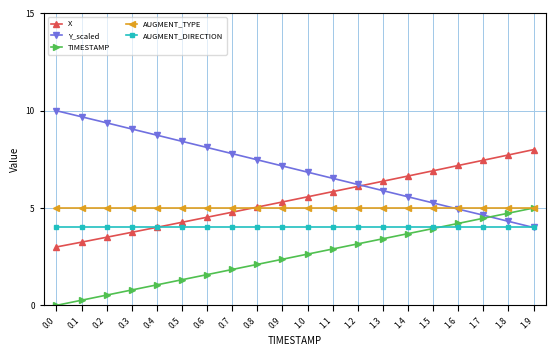

What is the difference between the maximum and minimum values in the Y_scaled series?

6.0